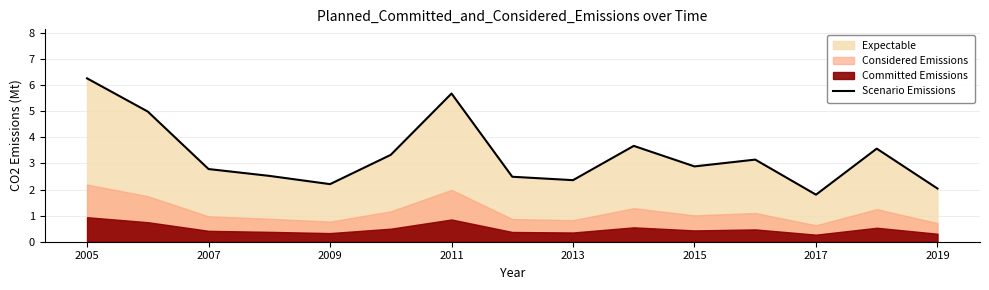

The value of Scenario Emissions at 2019 is 2.0. True or false?

True